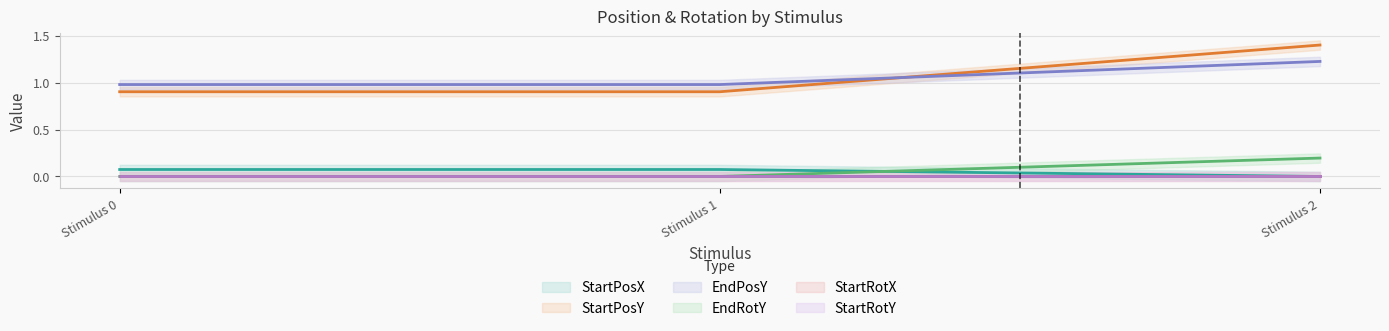

Which series changed the most between Stimulus 0 and Stimulus 1?

StartPosX